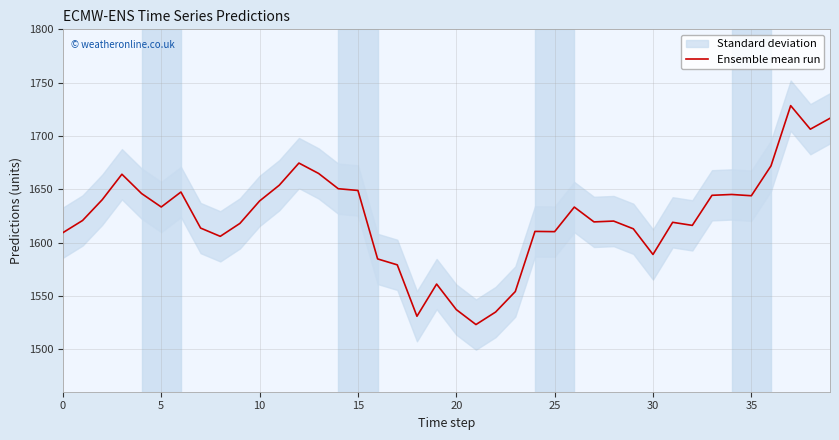

At which category does the chart reach its minimum across all series?

21